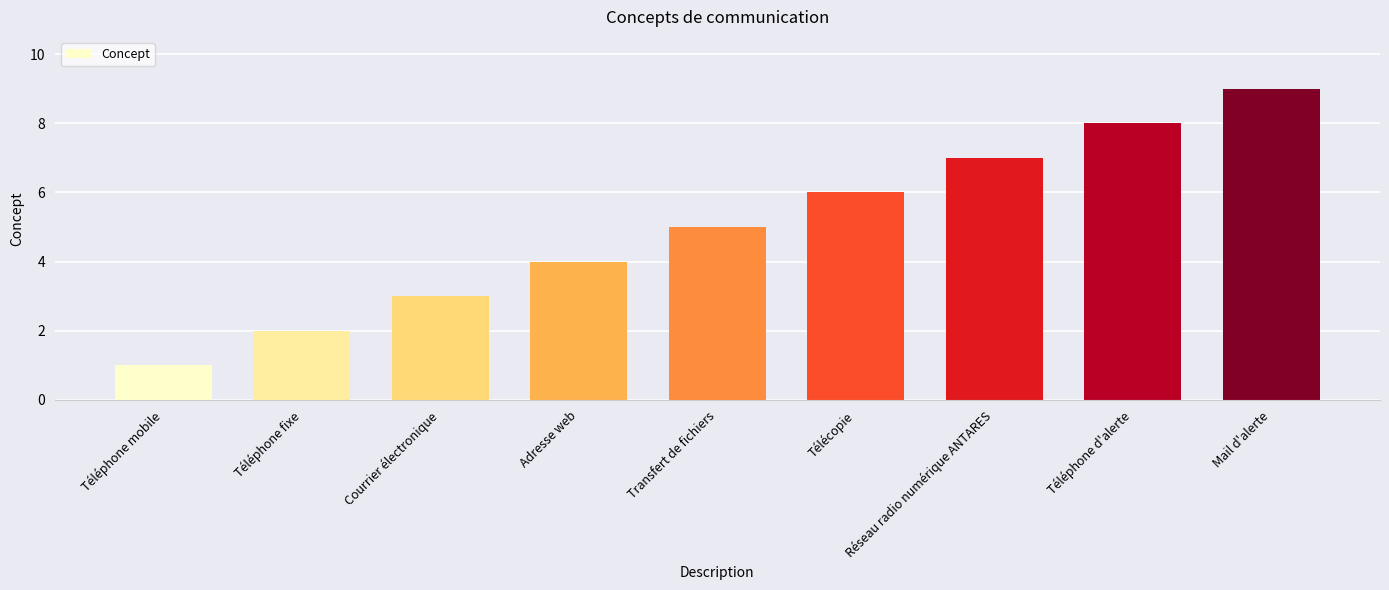

What is the change in value from Transfert de fichiers to Téléphone d'alerte?

+3